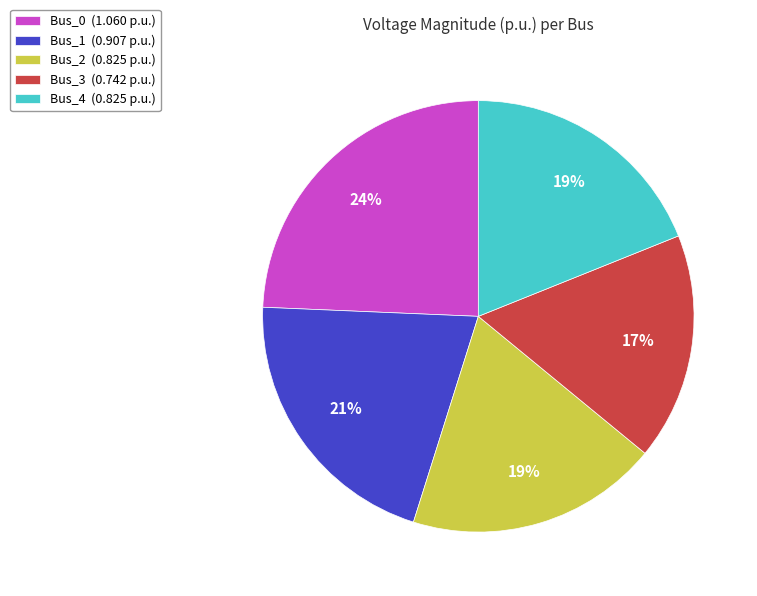

Between Bus_4 (0.825 p.u.) and Bus_1 (0.907 p.u.), which is larger?

Bus_1 (0.907 p.u.)